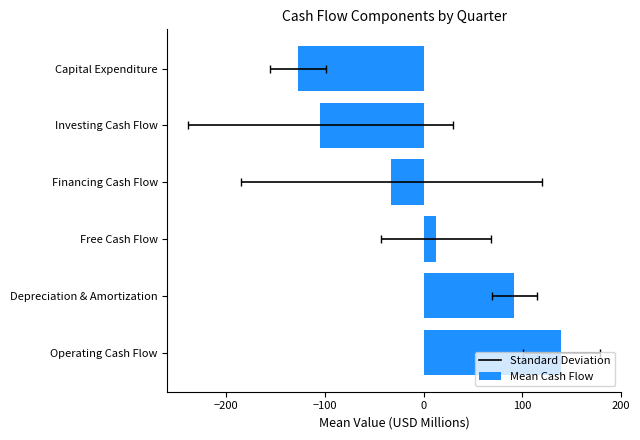

Read the value at Free Cash Flow.

12.7